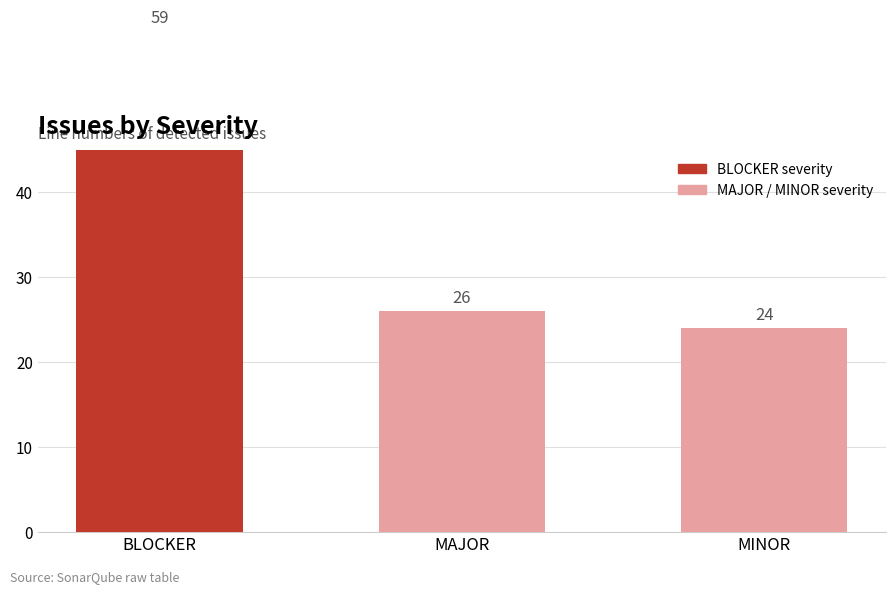

The chart shows a value of 46 at MAJOR. True or false?

False